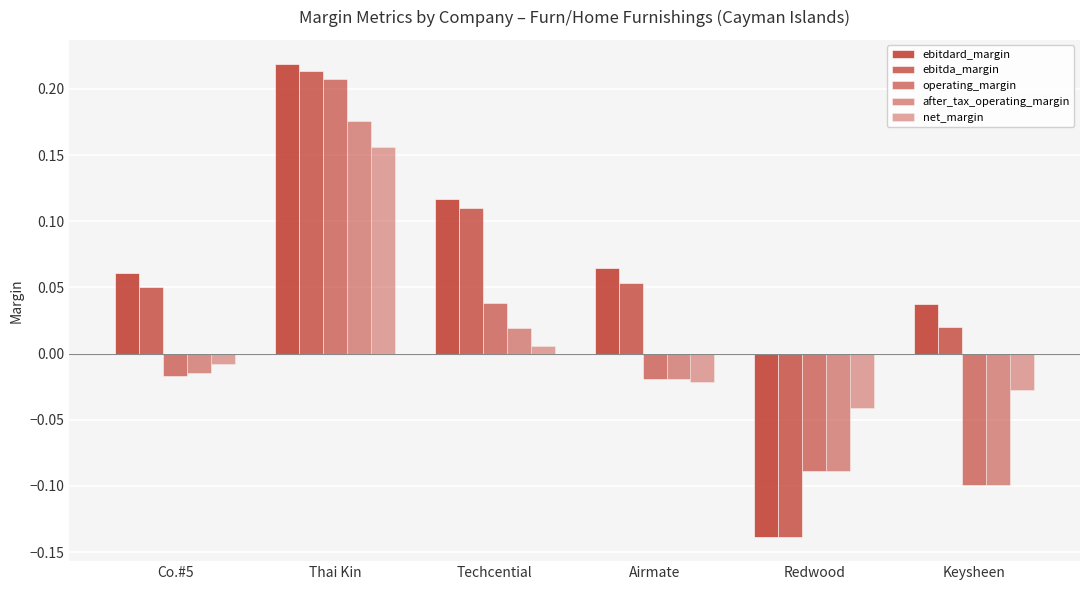

Reading left to right, transcribe all the data shown in this chart.

ebitdard_margin: Co.#5=0.1	Thai Kin=0.2	Techcential=0.1	Airmate=0.1	Redwood=-0.1	Keysheen=0.0
ebitda_margin: Co.#5=0.1	Thai Kin=0.2	Techcential=0.1	Airmate=0.1	Redwood=-0.1	Keysheen=0.0
operating_margin: Co.#5=-0.0	Thai Kin=0.2	Techcential=0.0	Airmate=-0.0	Redwood=-0.1	Keysheen=-0.1
after_tax_operating_margin: Co.#5=-0.0	Thai Kin=0.2	Techcential=0.0	Airmate=-0.0	Redwood=-0.1	Keysheen=-0.1
net_margin: Co.#5=-0.0	Thai Kin=0.2	Techcential=0.0	Airmate=-0.0	Redwood=-0.0	Keysheen=-0.0